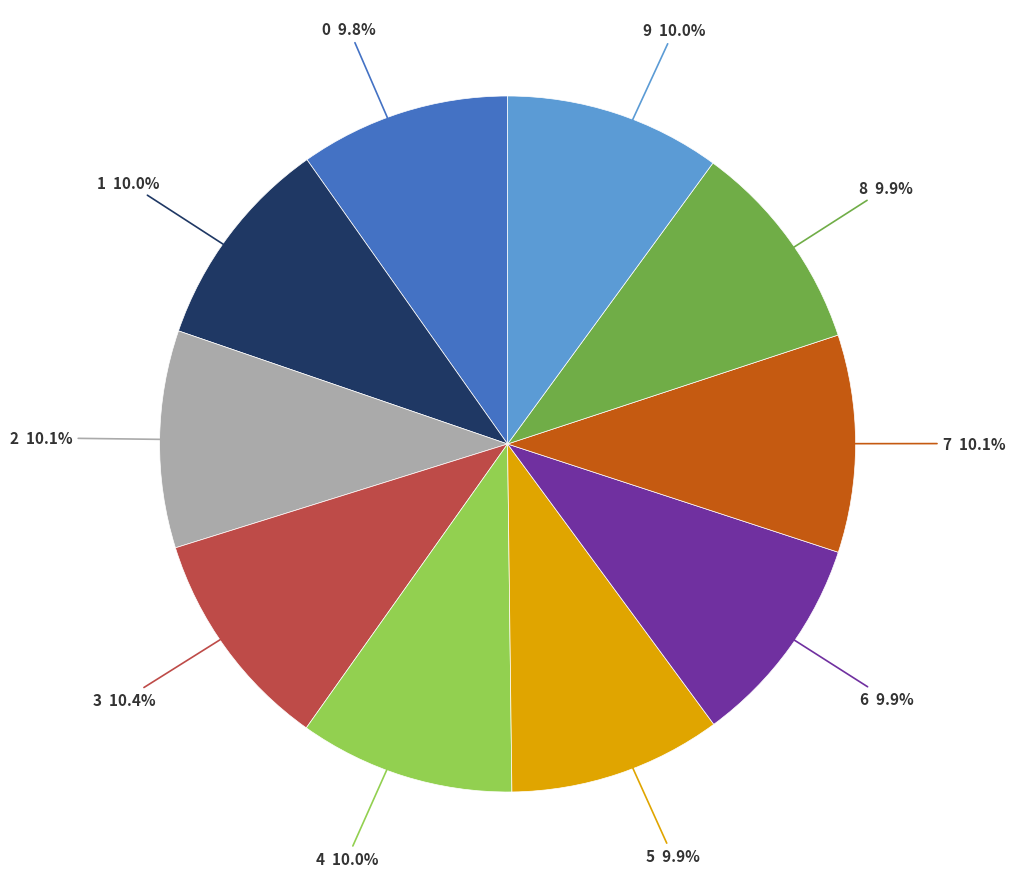

Combined, do 4 and 8 account for over 50%?

No